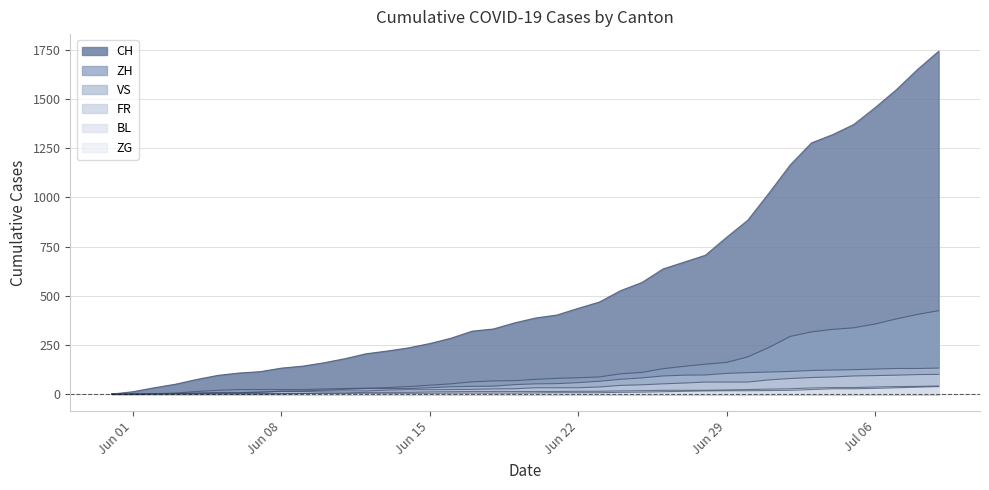

What is the sum of the BL values at 2020-06-07 and 2020-07-08?

38